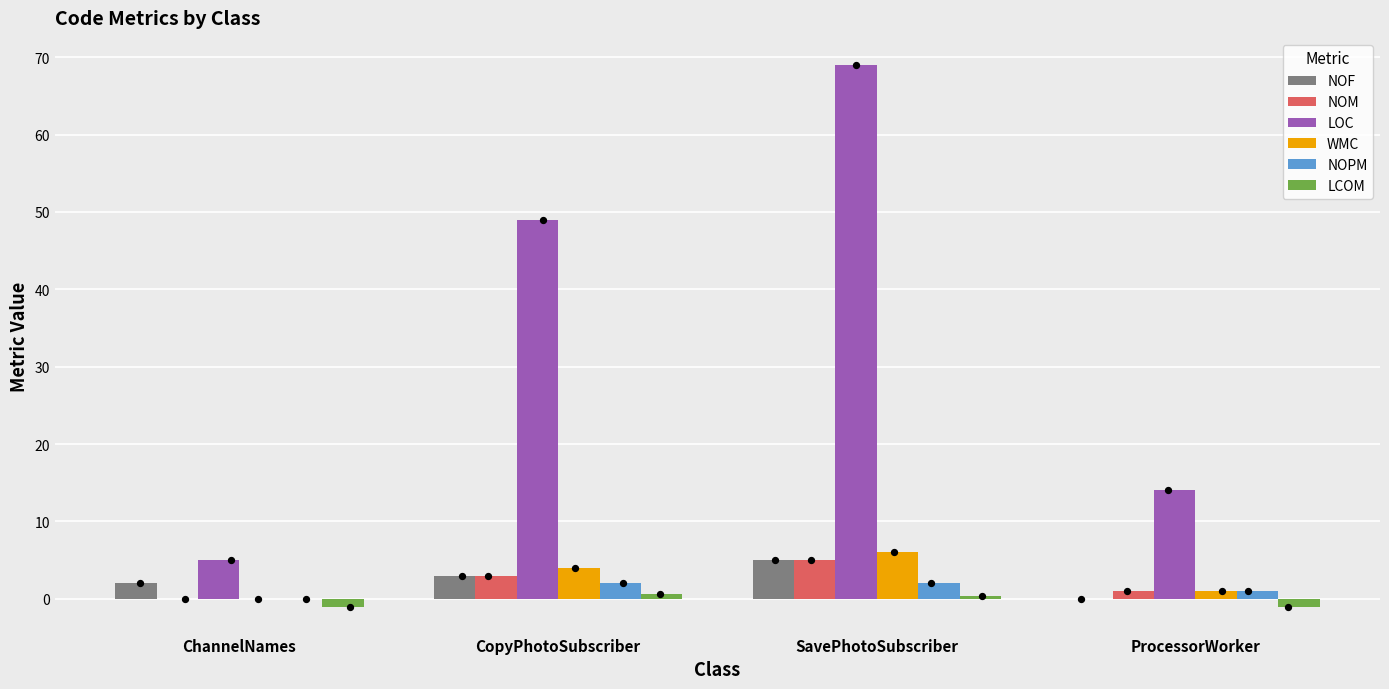

What are all the series names shown in the legend?

NOF, NOM, LOC, WMC, NOPM, LCOM